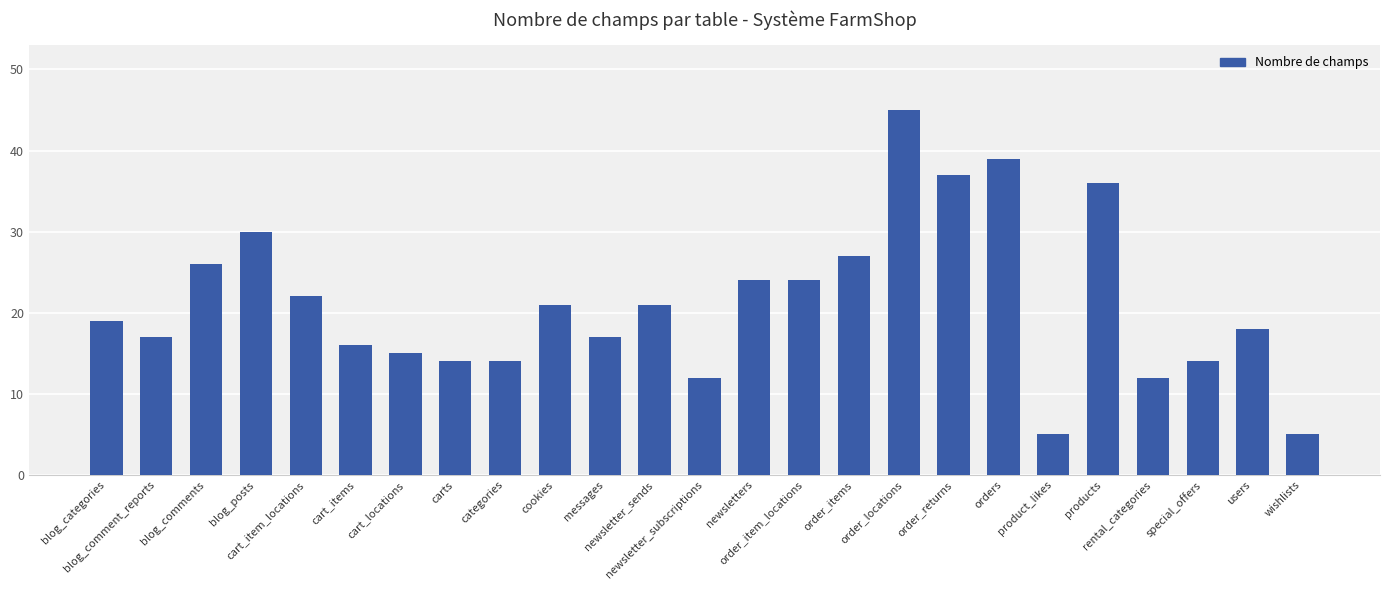

What is the sum of all values?

530